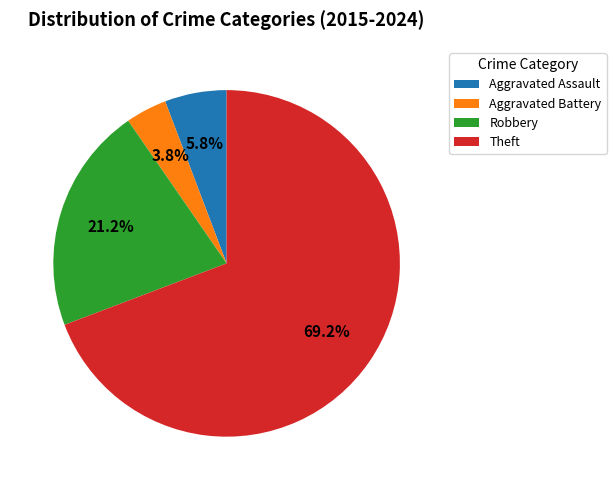

To the nearest percent, what is the difference between the Aggravated Assault and Robbery slice percentages?

15%